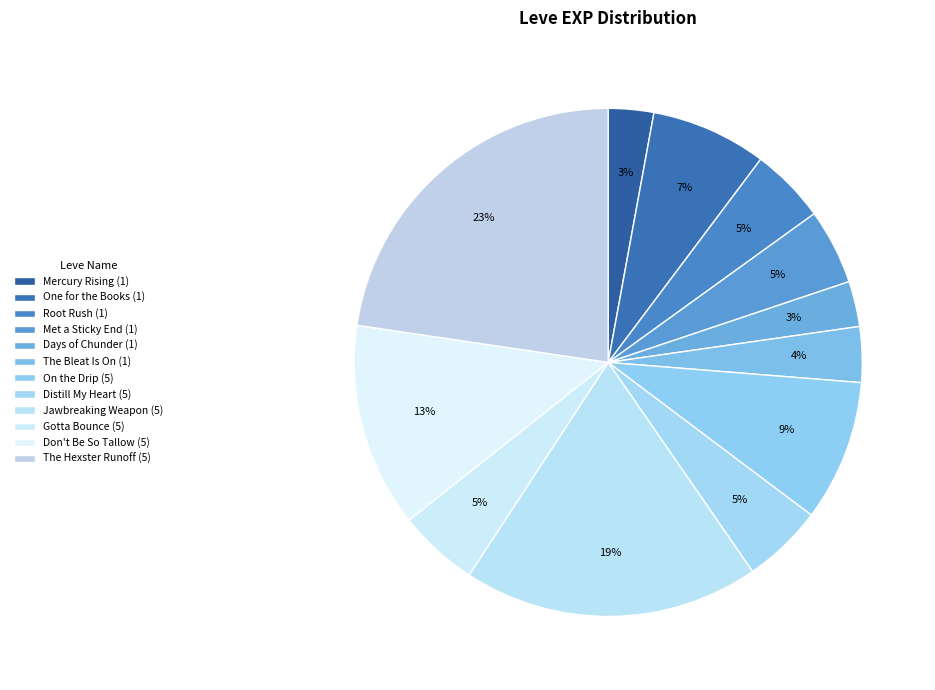

To the nearest percent, what is the difference between the largest and smallest slice percentages?

20%